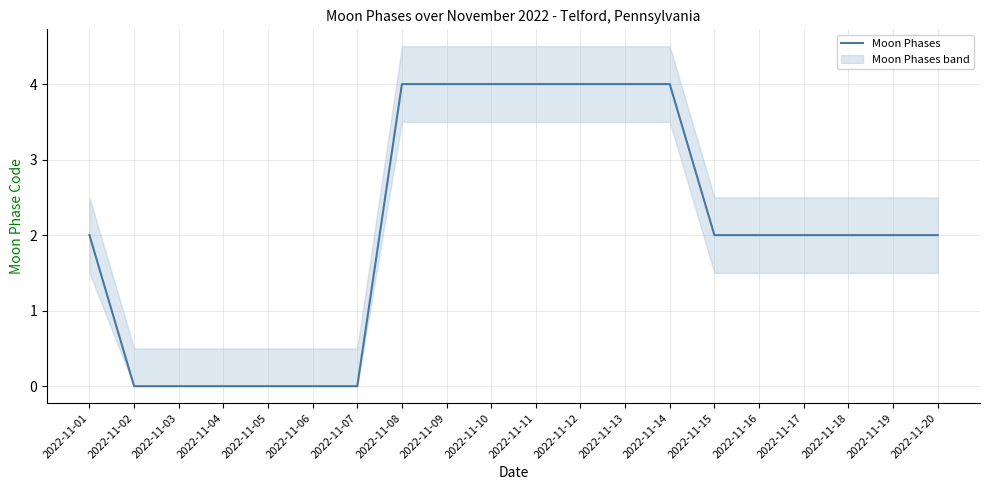

Where is the data nearest to the value 2?

2022-11-01